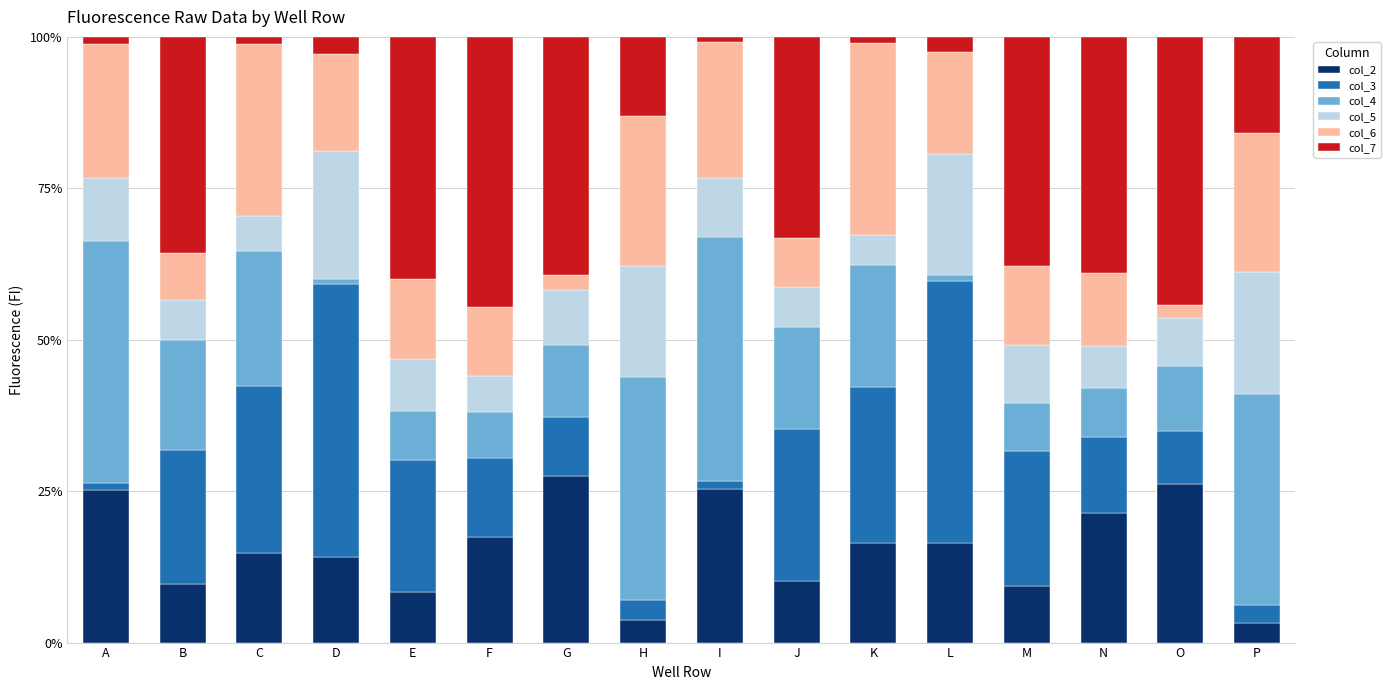

What is the highest value of the col_2 series?

27.5